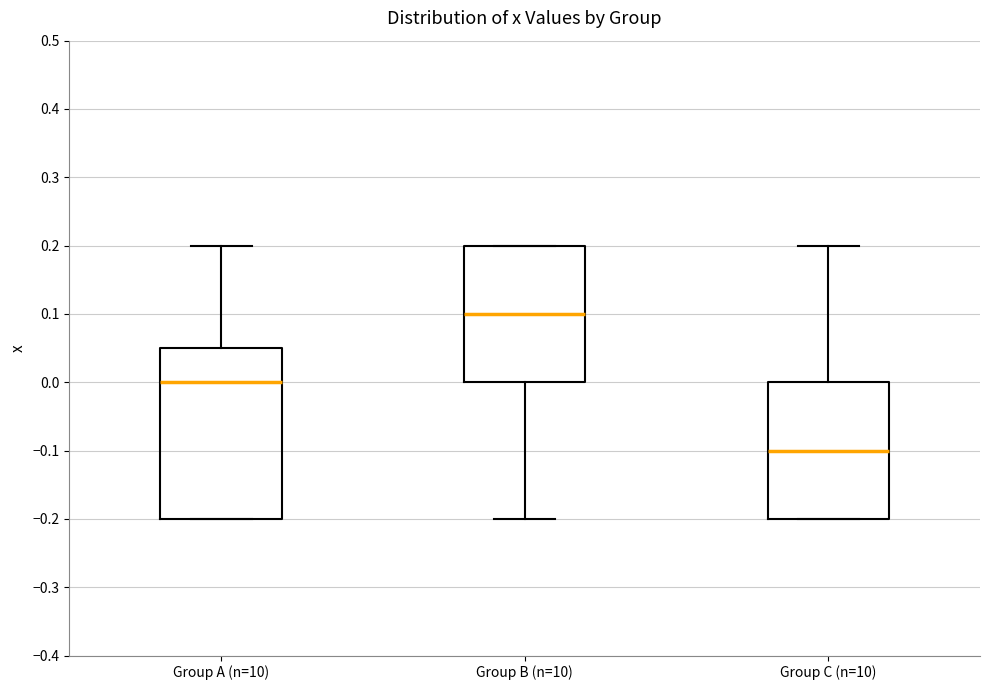

Reading left to right, read every box against the y-axis: the position of its median line, the range the box covers, and the ends of its whiskers. The values are not printed on the chart, so give them approximately, as read against the axis.

Group A (n=10): median 0.00, box -0.20 to 0.05, whiskers -0.20 to 0.20
Group B (n=10): median 0.10, box 0.00 to 0.20, whiskers -0.20 to 0.20
Group C (n=10): median -0.10, box -0.20 to 0.00, whiskers -0.20 to 0.20